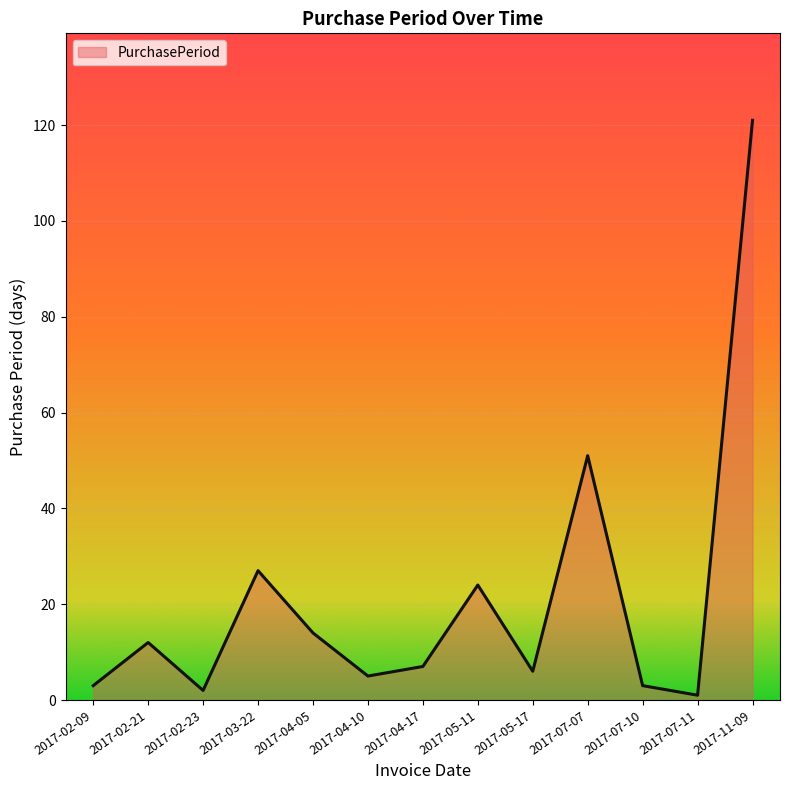

What is the maximum value shown in the chart?

121